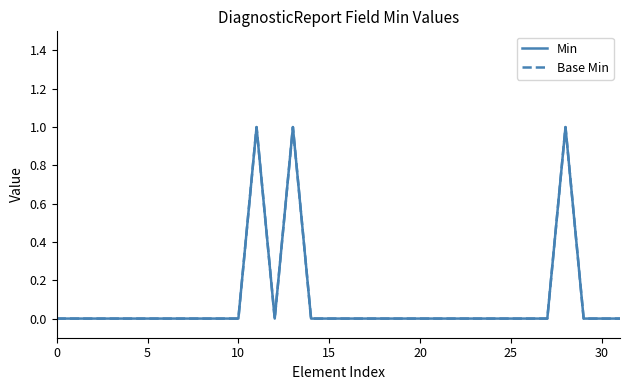

Does the chart display data point markers on the line(s)?

No